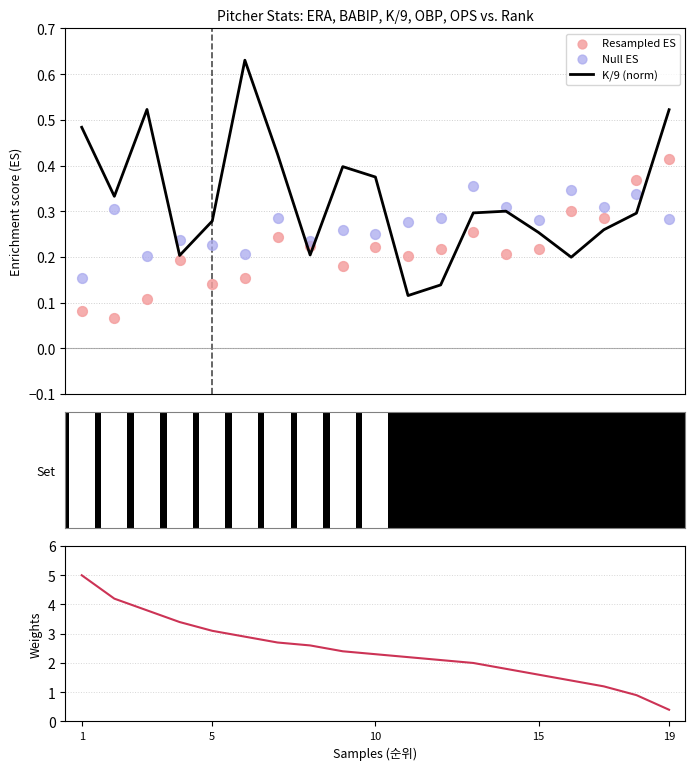

At which category is the sum across all series the highest?

1